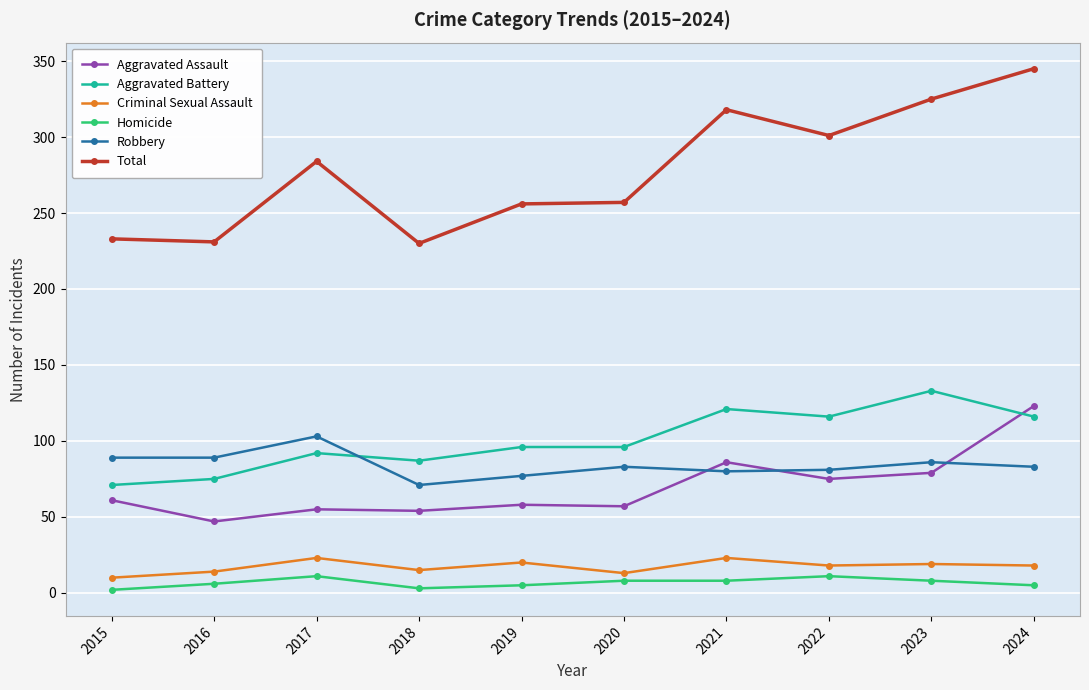

What is the maximum value shown in the chart?

345